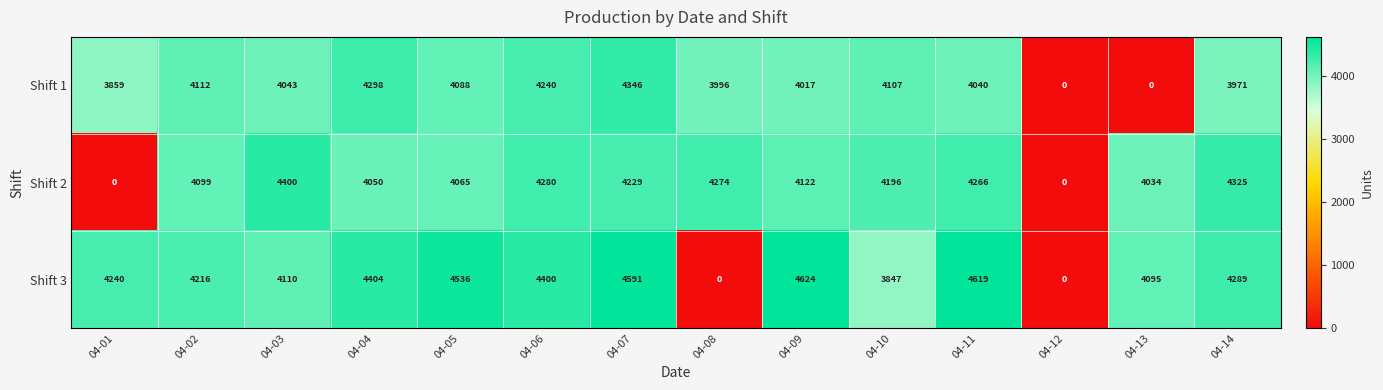

Where is Shift 3 nearest to the value 2312?

04-10